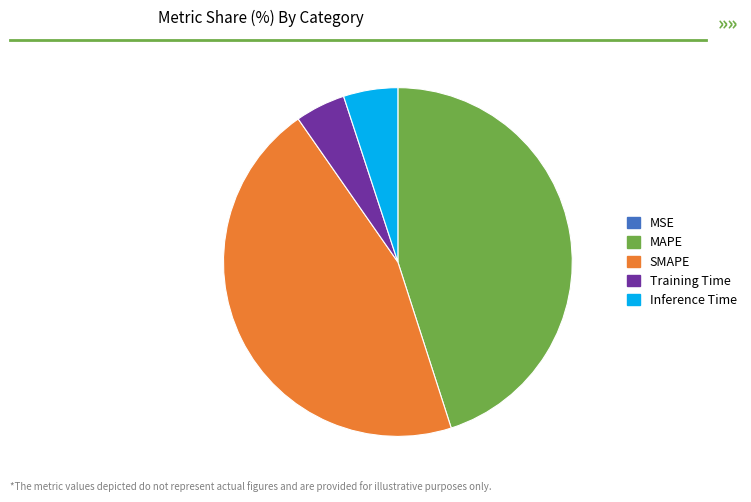

Is Inference Time the majority of the pie?

No